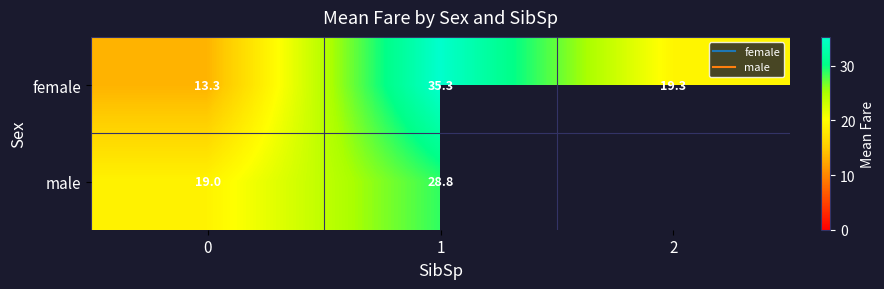

Which has a higher value, 0 or 1?

1